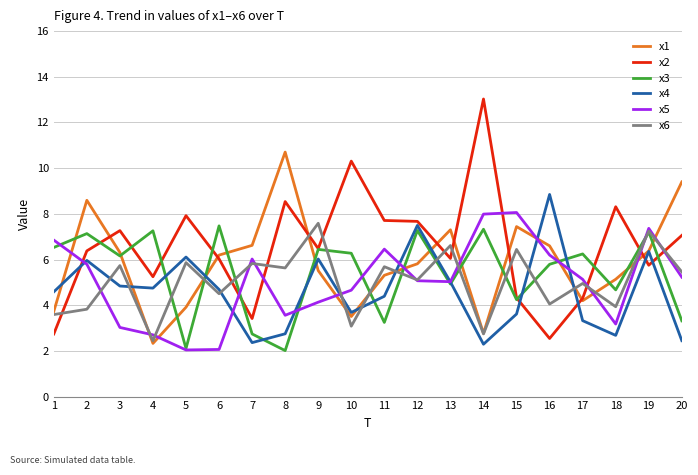

Count the number of data series in this chart.

6